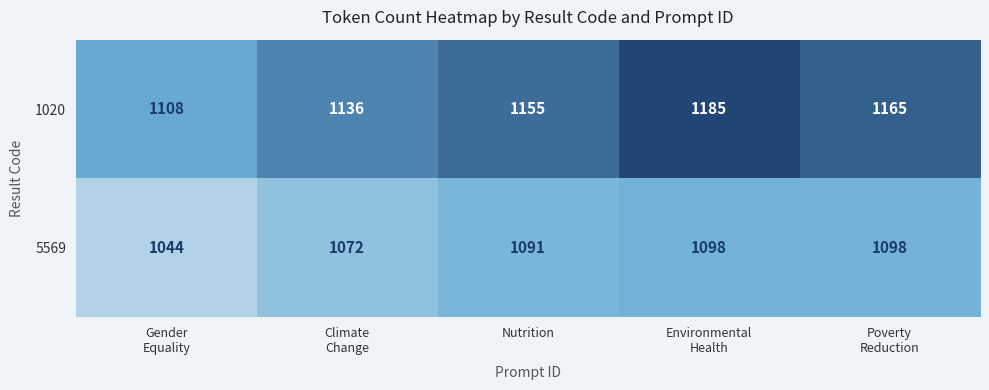

Count the 1020 values in the range 1136 to 1165.

3